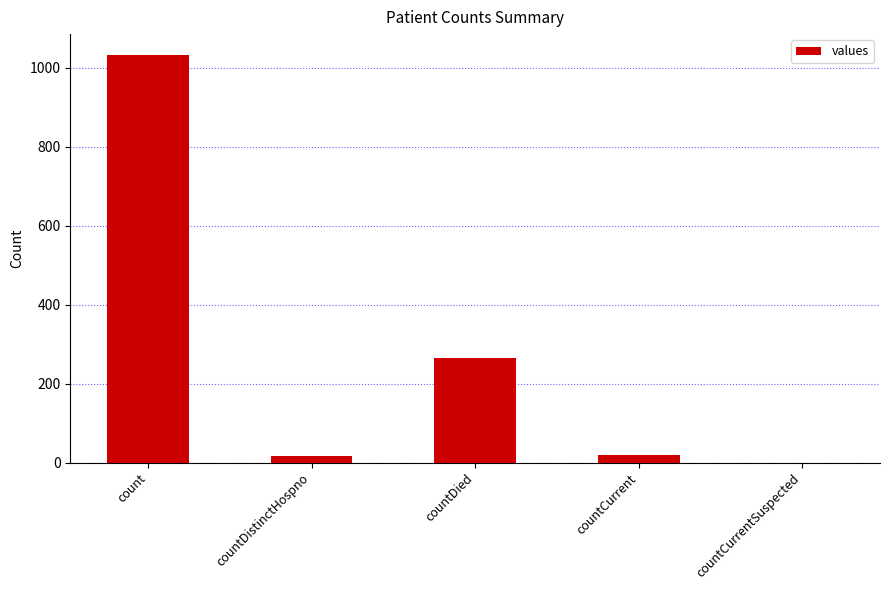

At which category does the chart reach its peak across all series?

count